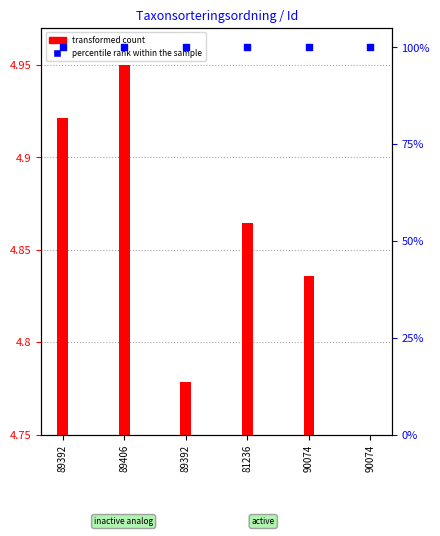

What is the total value across all series at 90074?

100.1